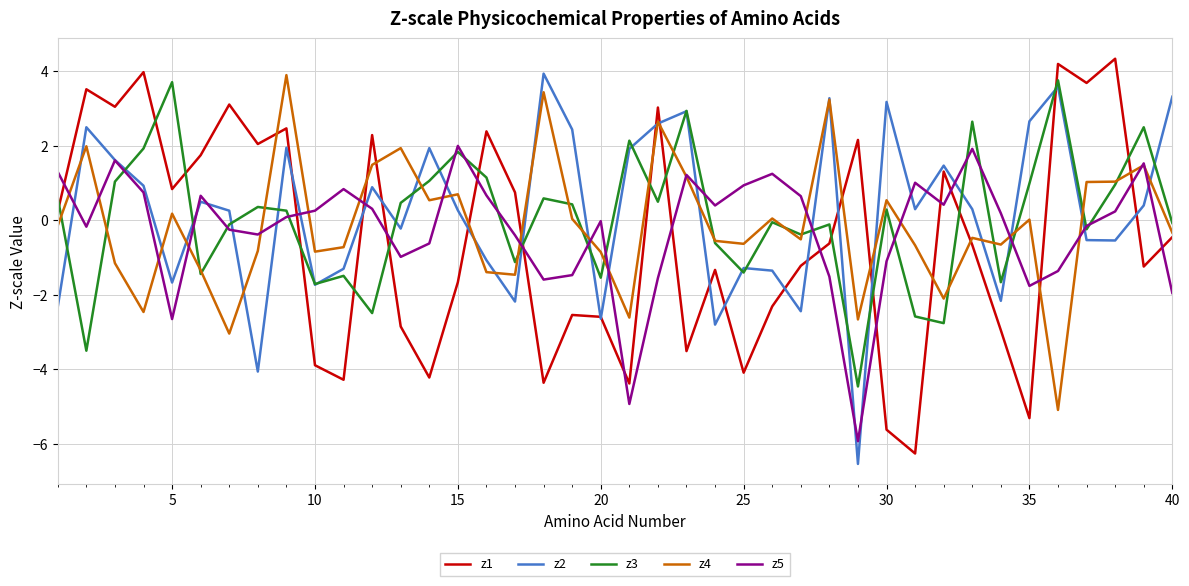

Does the chart display data point markers on the line(s)?

No